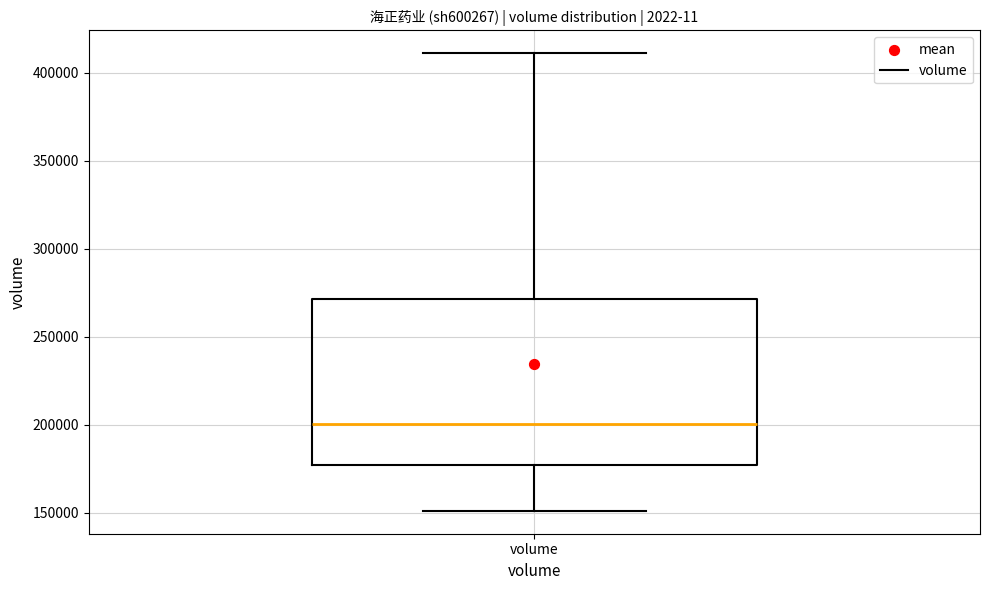

Transcribe this box plot: give where the median line is, the range the box spans, and where the two whiskers end, as read against the y-axis. The values are not printed on the chart, so give them approximately, as read against the axis.

median 200000, box 175000 to 270000, whiskers 150000 to 410000